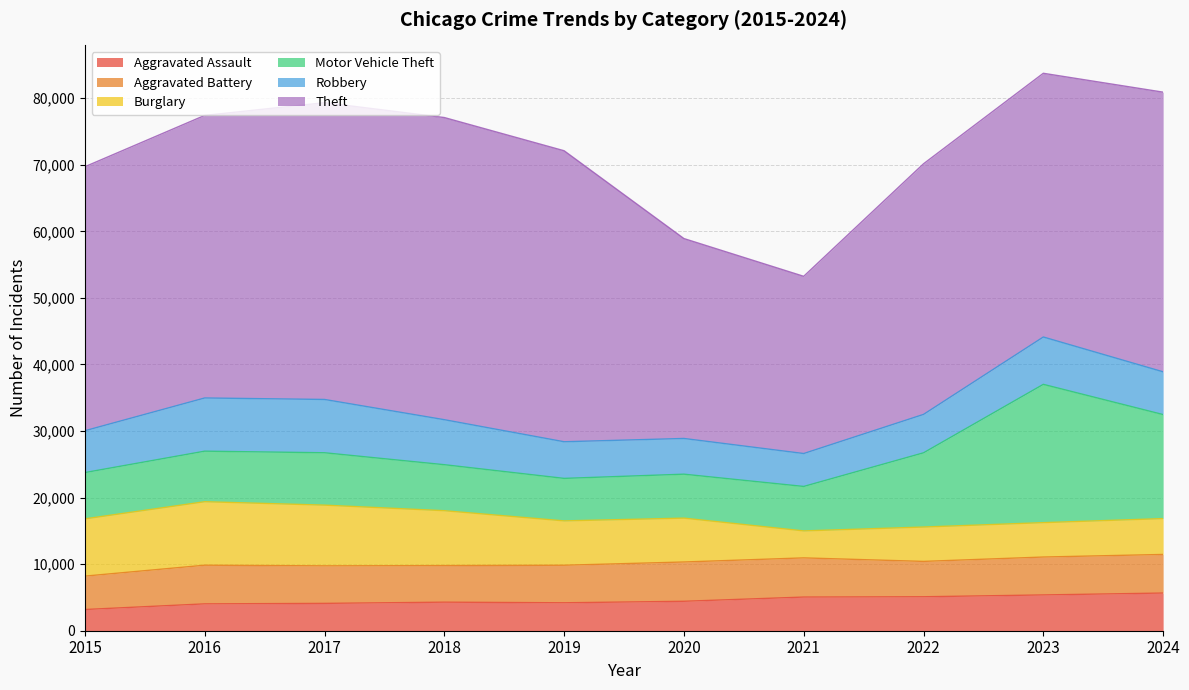

True or false: Aggravated Battery has a value of 5497 at 2018.

True